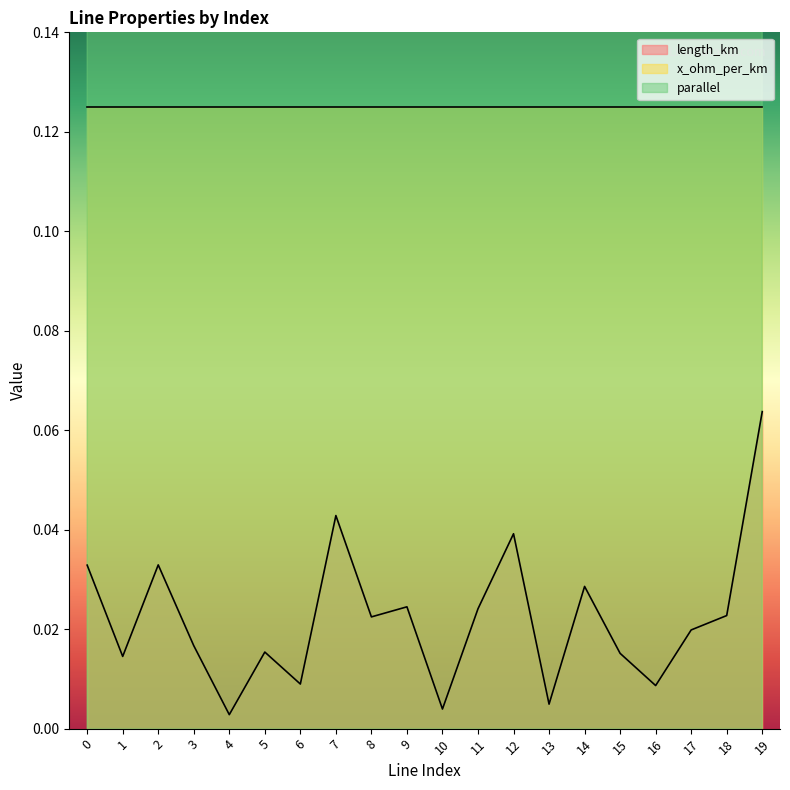

At how many categories does at least one series exceed 3?

2